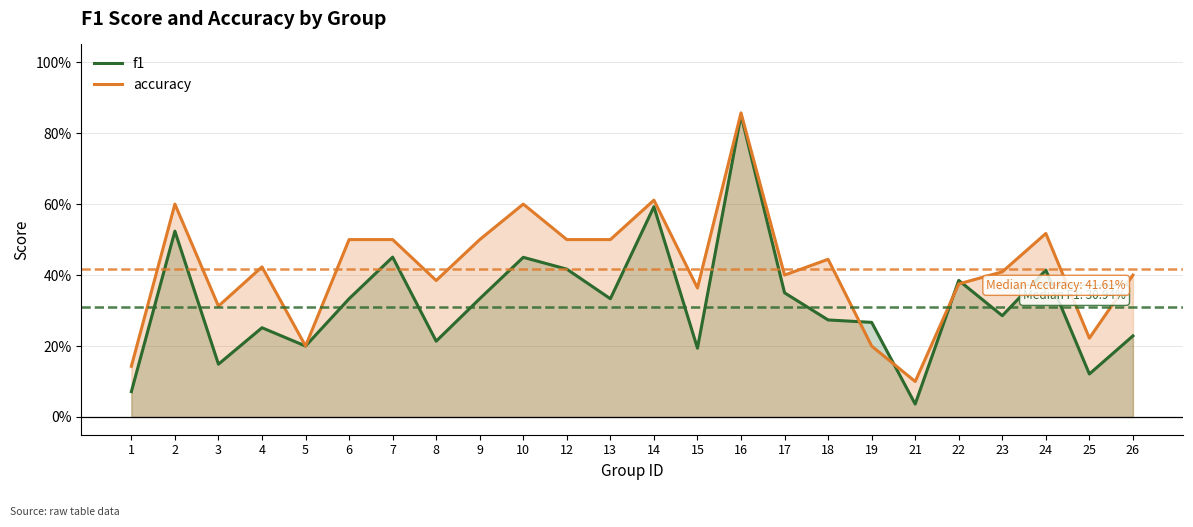

At 2, list the series in order from smallest to largest.

f1, accuracy